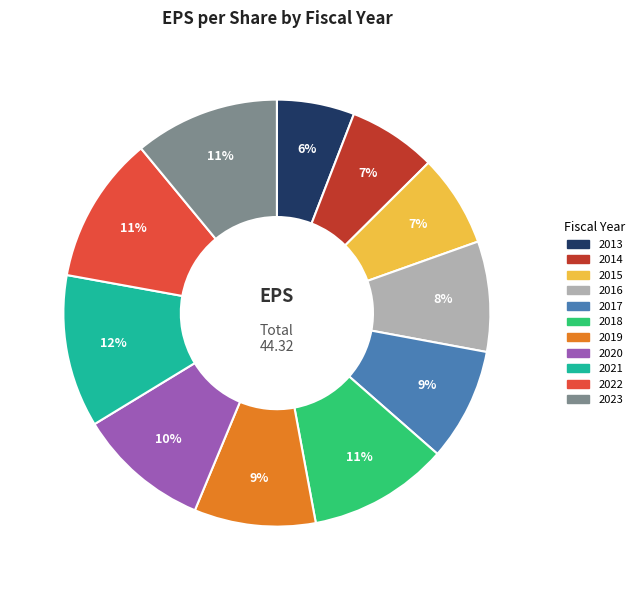

To the nearest percent, what is the difference between the largest and smallest slice percentages?

6%